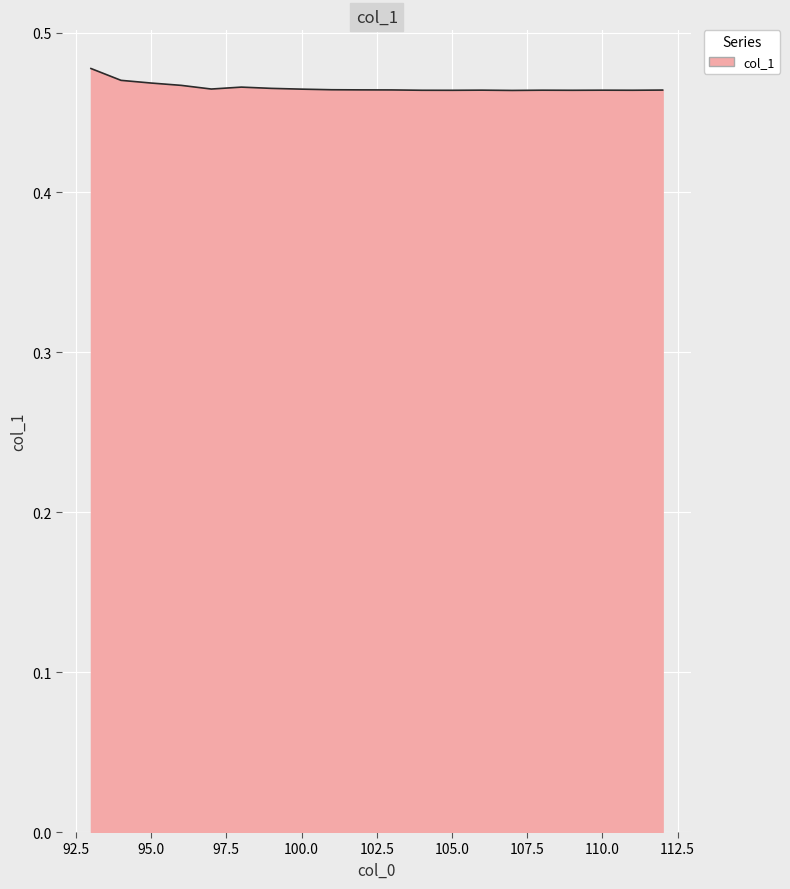

Reading left to right, list all the values displayed in this chart.

93=0.5	94=0.5	95=0.5	96=0.5	97=0.5	98=0.5	99=0.5	100=0.5	101=0.5	102=0.5	103=0.5	104=0.5	105=0.5	106=0.5	107=0.5	108=0.5	109=0.5	110=0.5	111=0.5	112=0.5